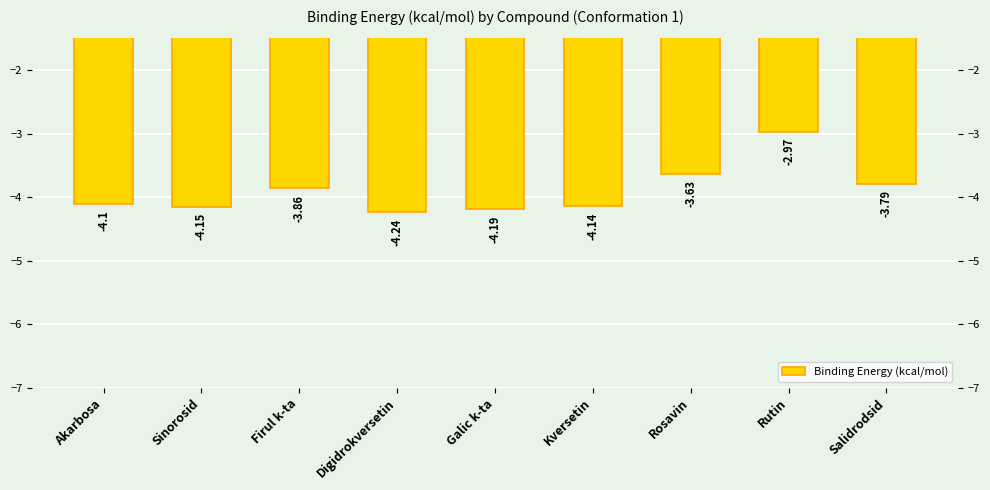

Reading left to right, transcribe all the data shown in this chart.

-4.1	-4.2	-3.9	-4.2	-4.2	-4.1	-3.6	-3.0	-3.8